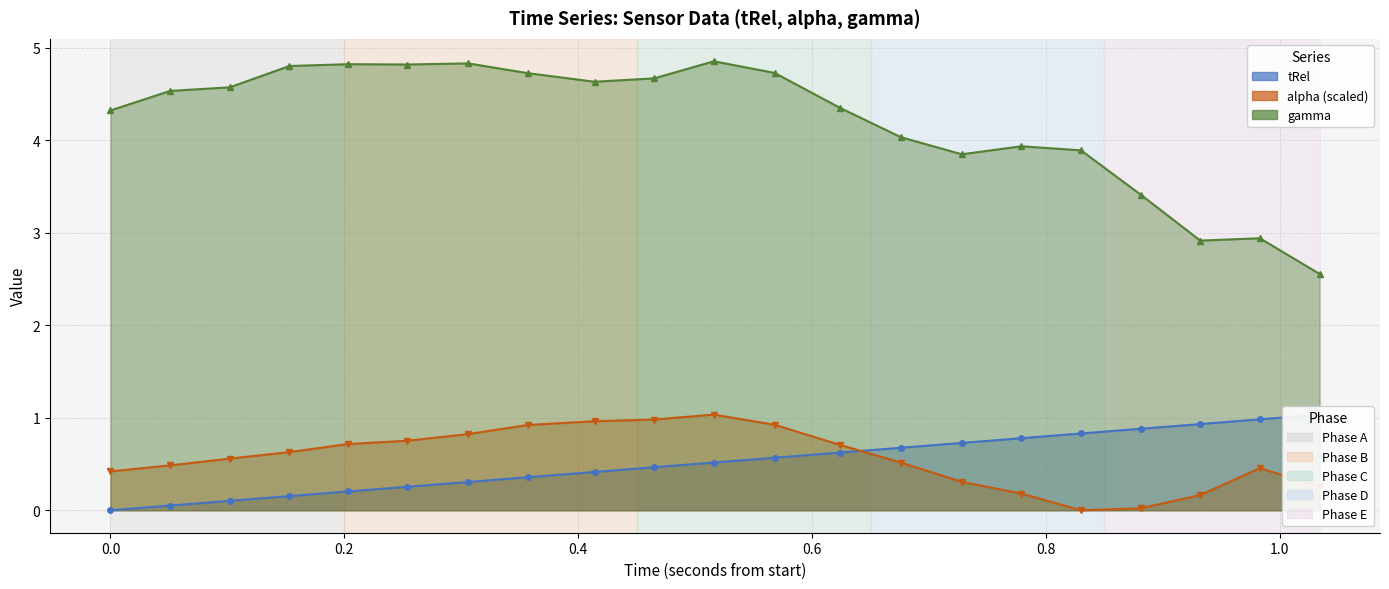

How many values in the alpha series exceed 0?

20